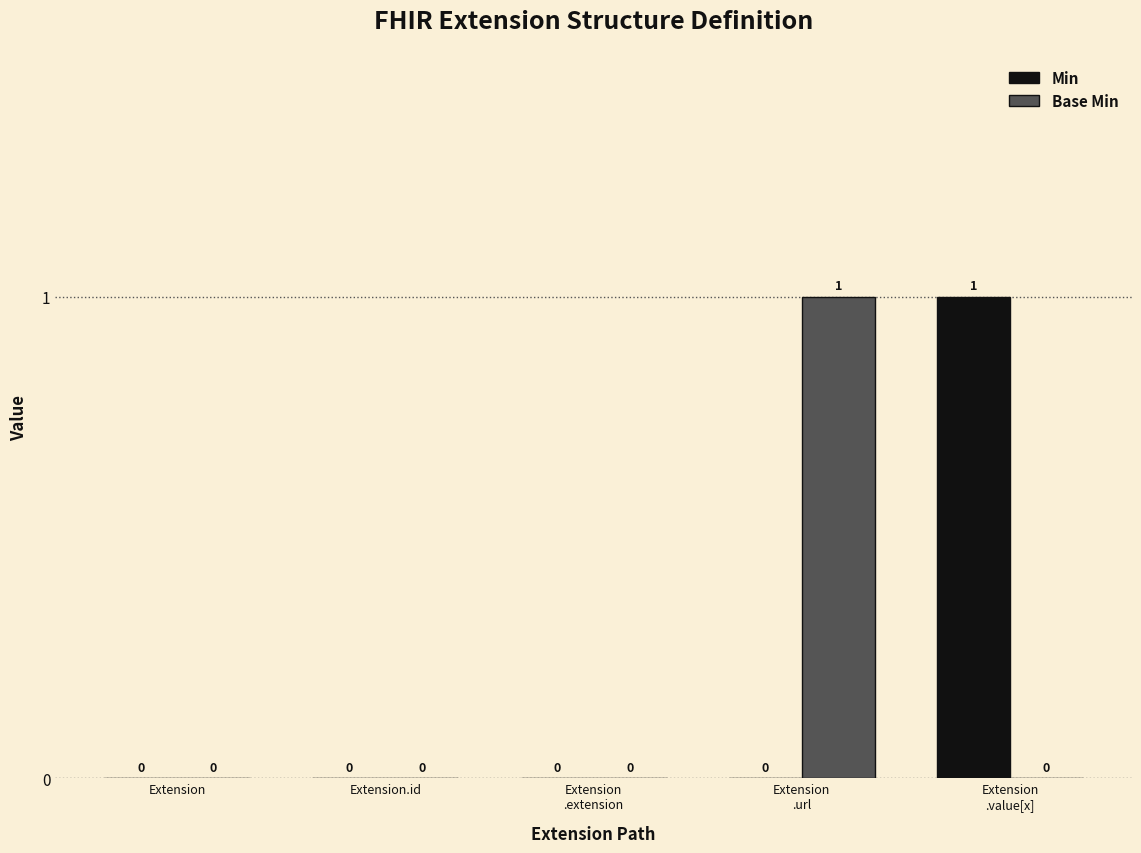

What is the sum of all Base Min values?

1